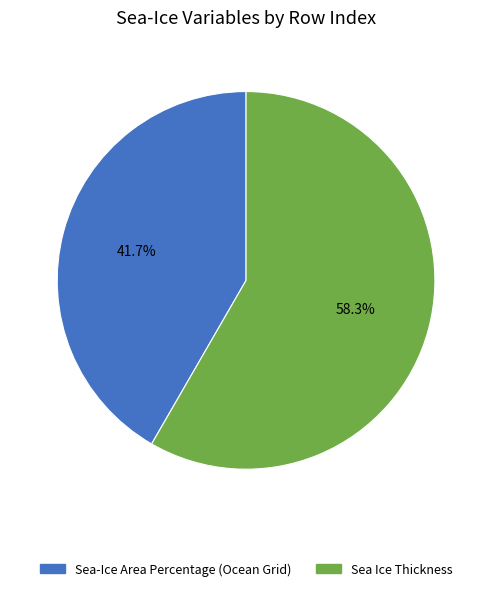

To the nearest percent, what portion does Sea Ice Thickness represent?

58%